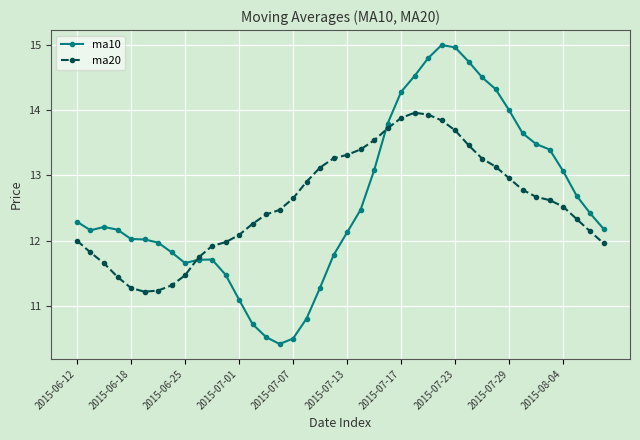

At how many categories does at least one series exceed 11?

40